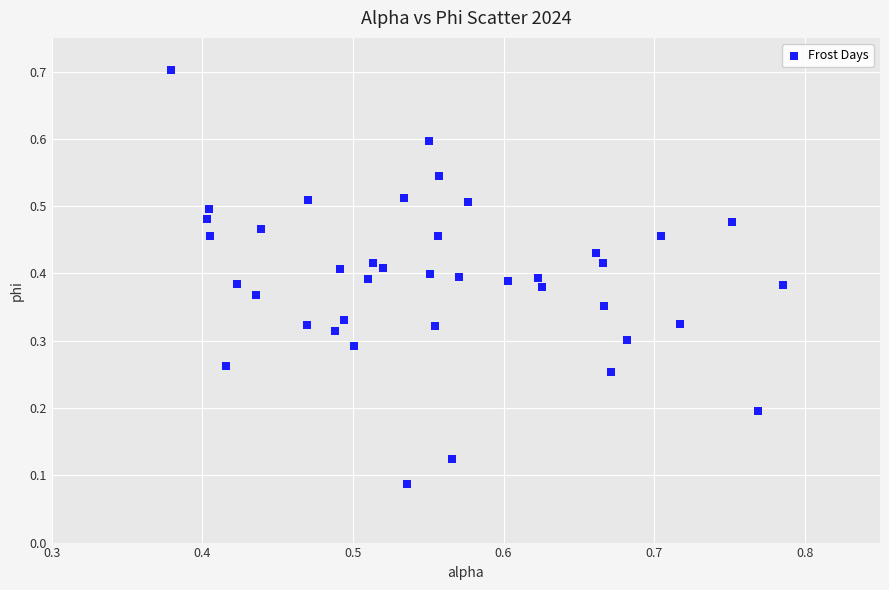

What is the range of Y values (max minus min)?

0.6